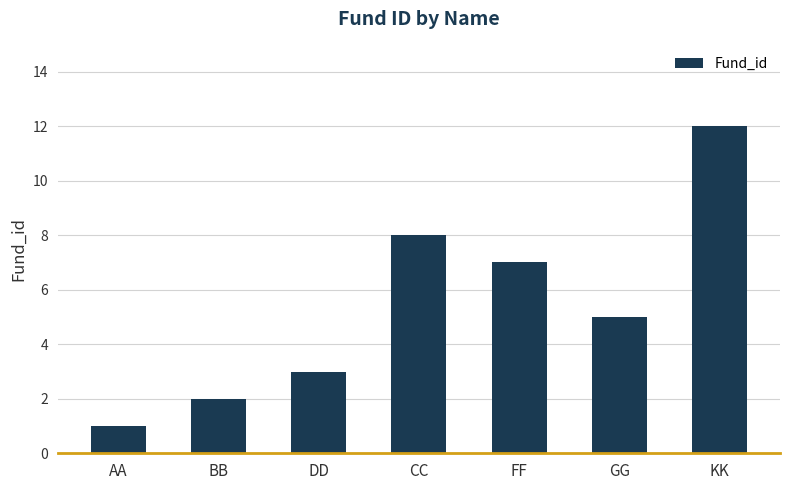

What is the change in value from AA to GG?

+4